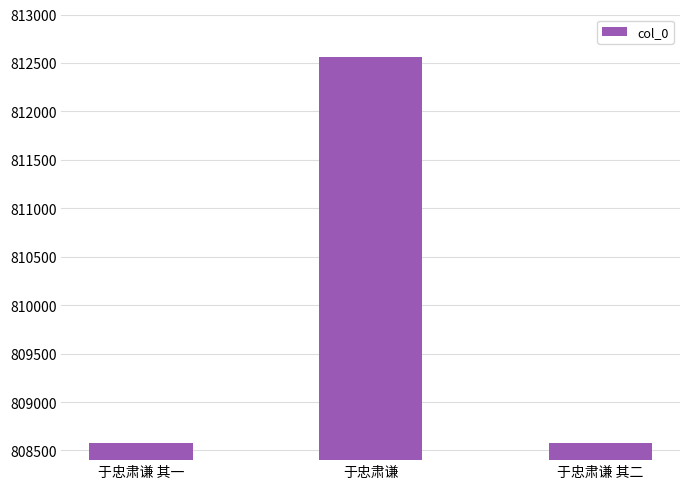

Where is the data nearest to the value 810572?

于忠肃谦 其二